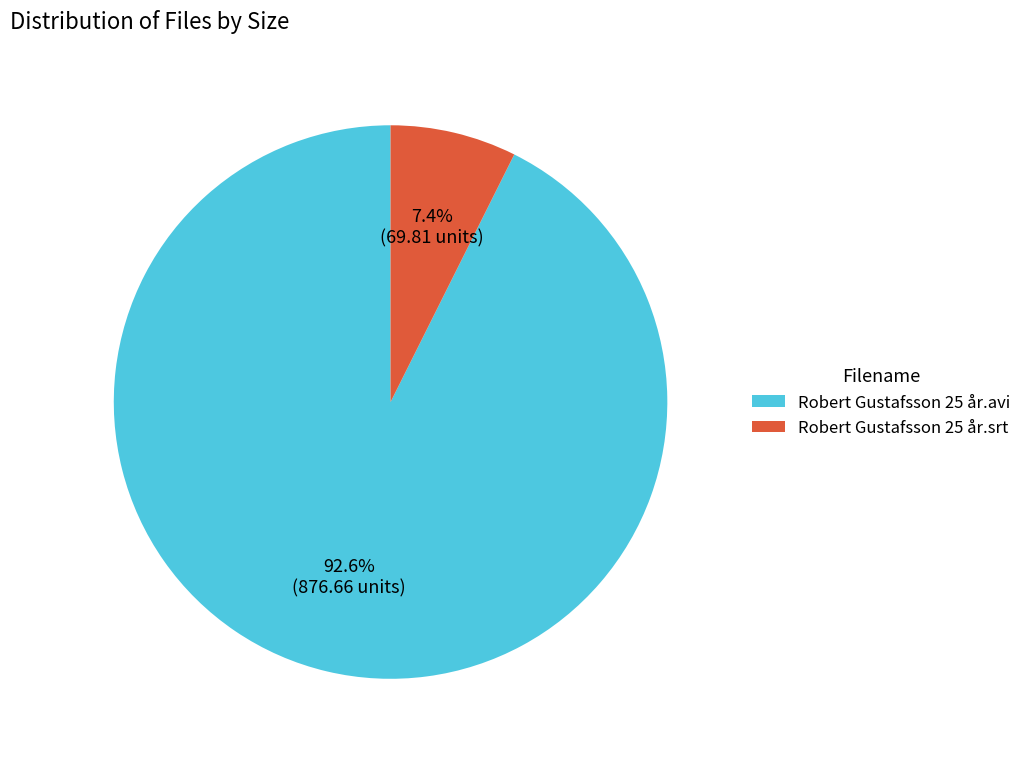

The Robert Gustafsson 25 år.avi slice represents 93% of the pie. True or false?

True